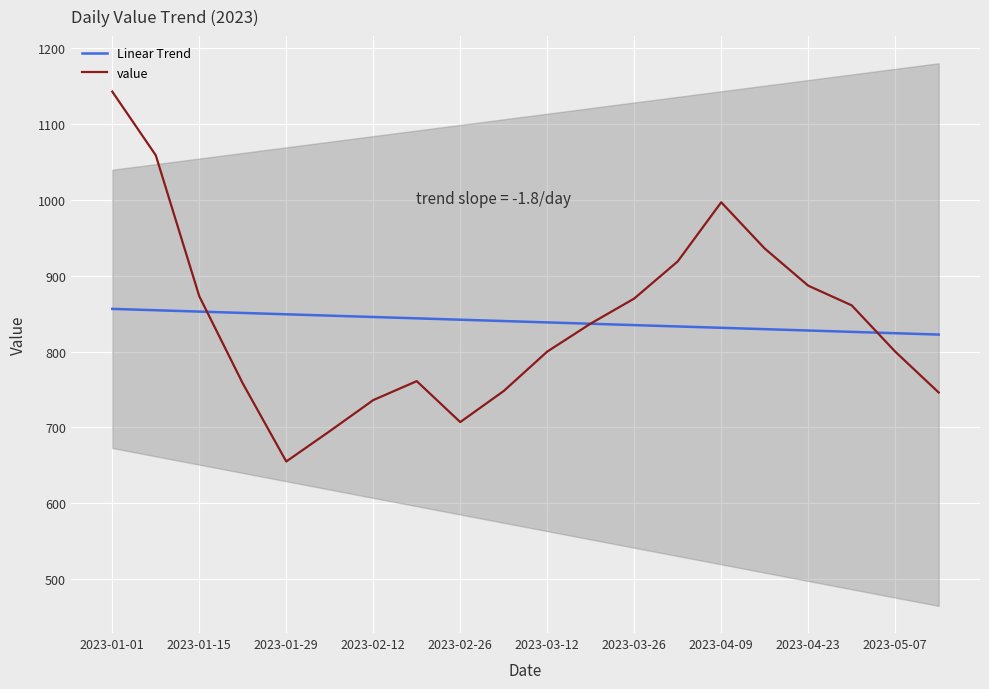

What are all the series names shown in the legend?

Linear Trend, value